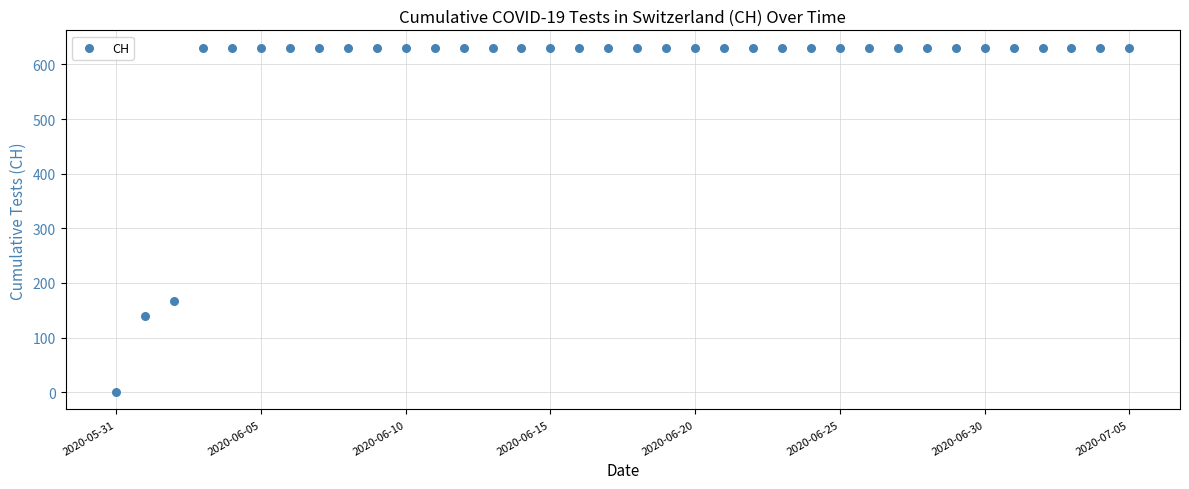

What is the range of Y values (max minus min)?

631